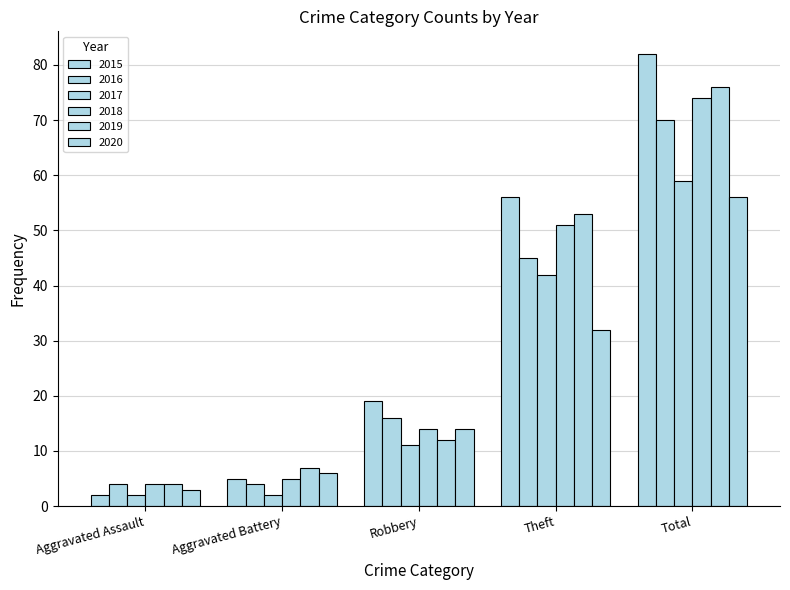

How many bars are there in total?

30